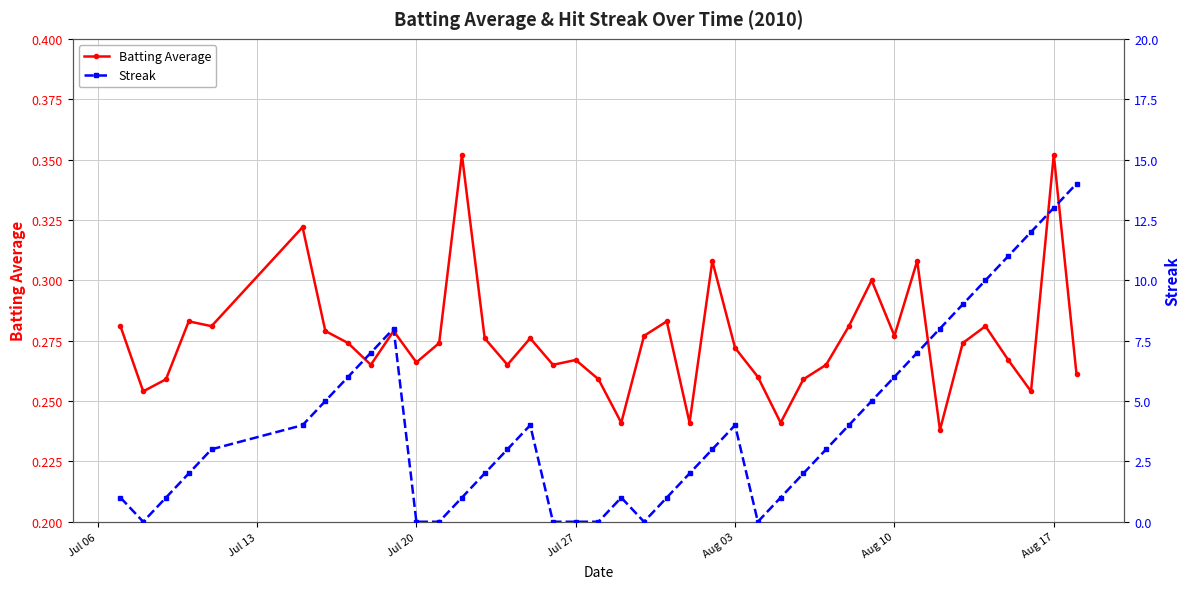

True or false: Batting Average has more than 2 interior local peaks.

True